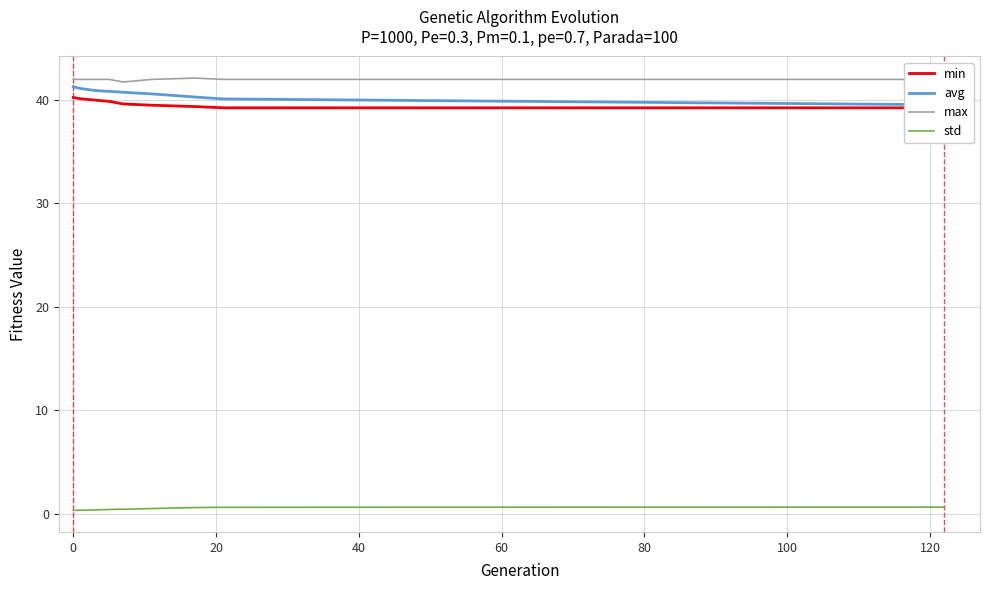

Reading left to right, list all the values displayed in this chart.

min: 40.2	40.1	40.0	39.9	39.7	39.6	39.5	39.4	39.2	39.2
avg: 41.3	41.1	40.9	40.8	40.8	40.7	40.6	40.3	40.1	39.5
max: 42.0	42.0	42.0	42.0	41.9	41.7	42.0	42.1	42.0	42.0
std: 0.3	0.3	0.4	0.4	0.4	0.4	0.5	0.6	0.6	0.6